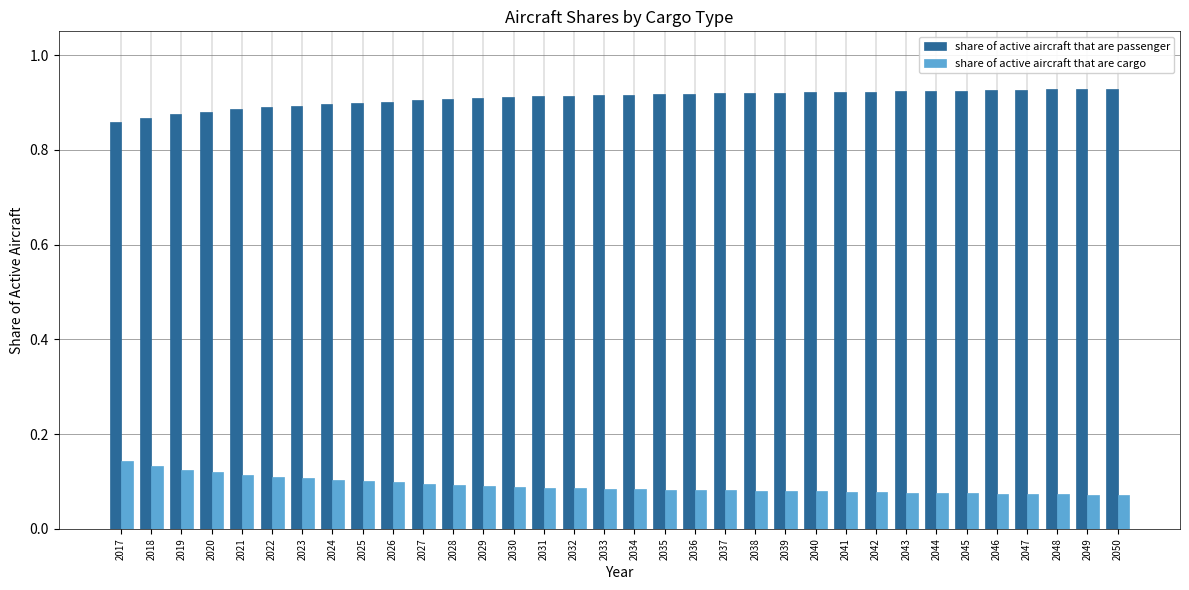

What is the spread (max minus min) of values at 2034?

0.8